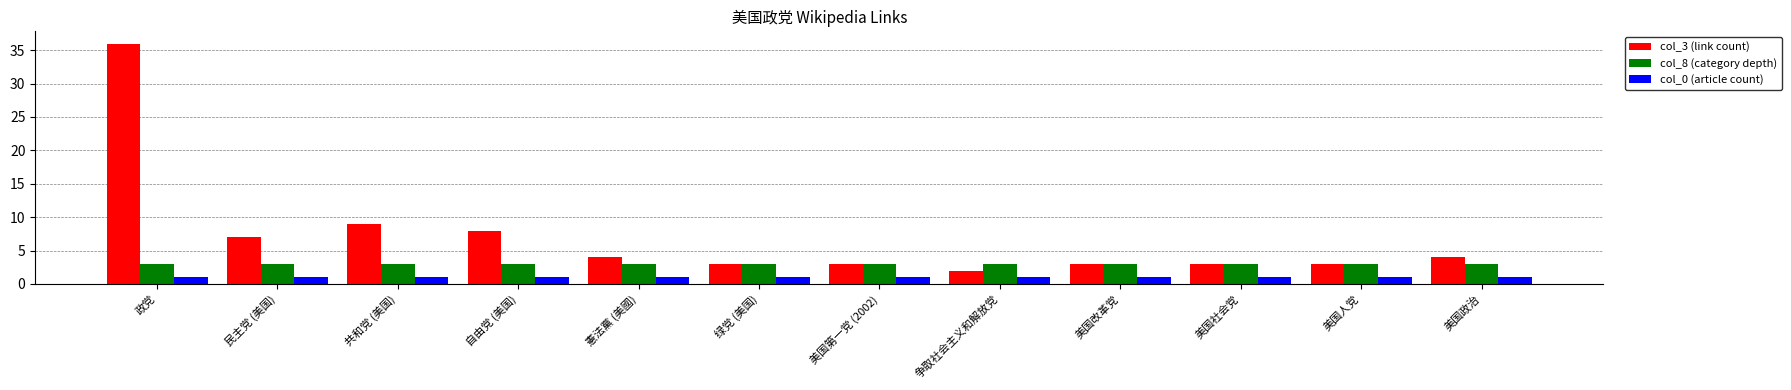

At which category does the chart reach its peak across all series?

政党